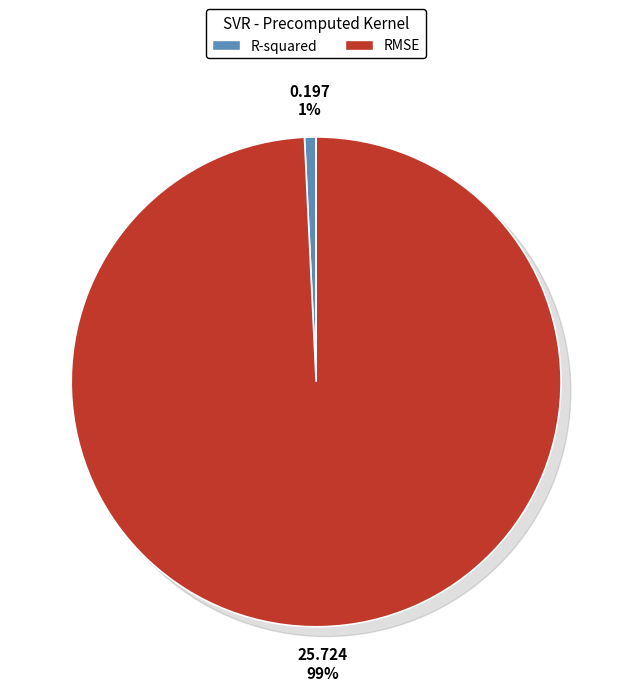

What percentage is NOT represented by RMSE?

0.8%